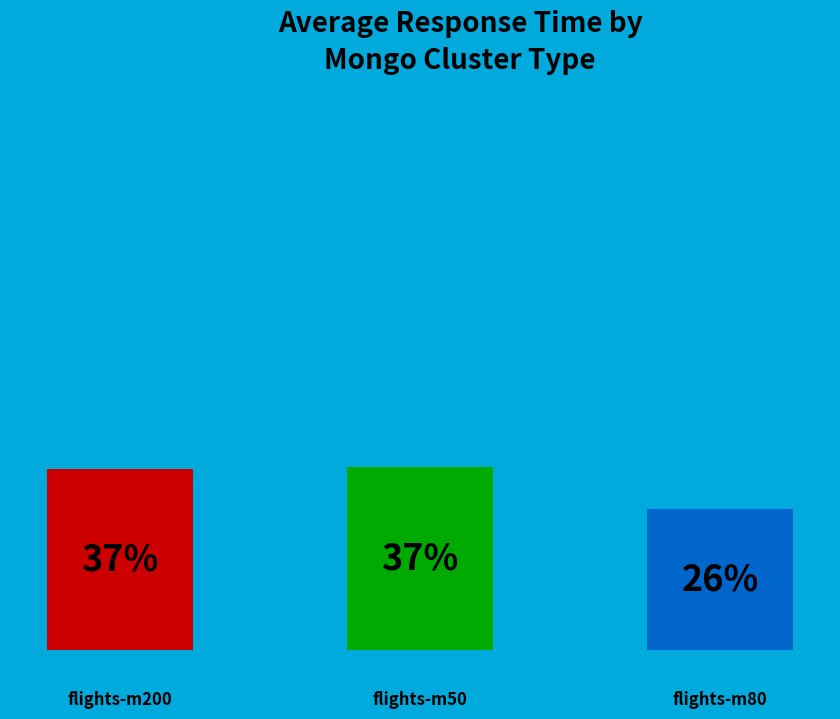

Does flights-m50 represent more than half of the total?

No